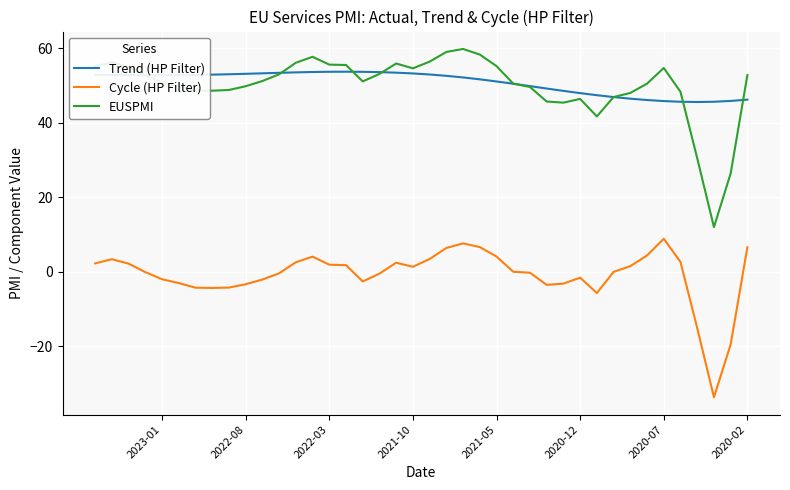

What is the sum of all EUSPMI values?

1997.3